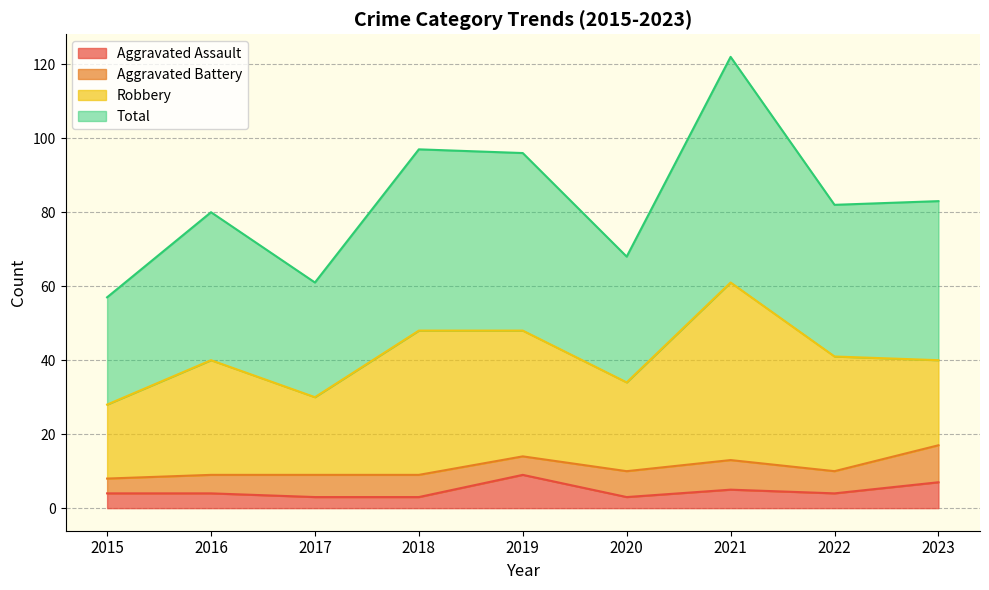

What is the average value of the Total series?

83